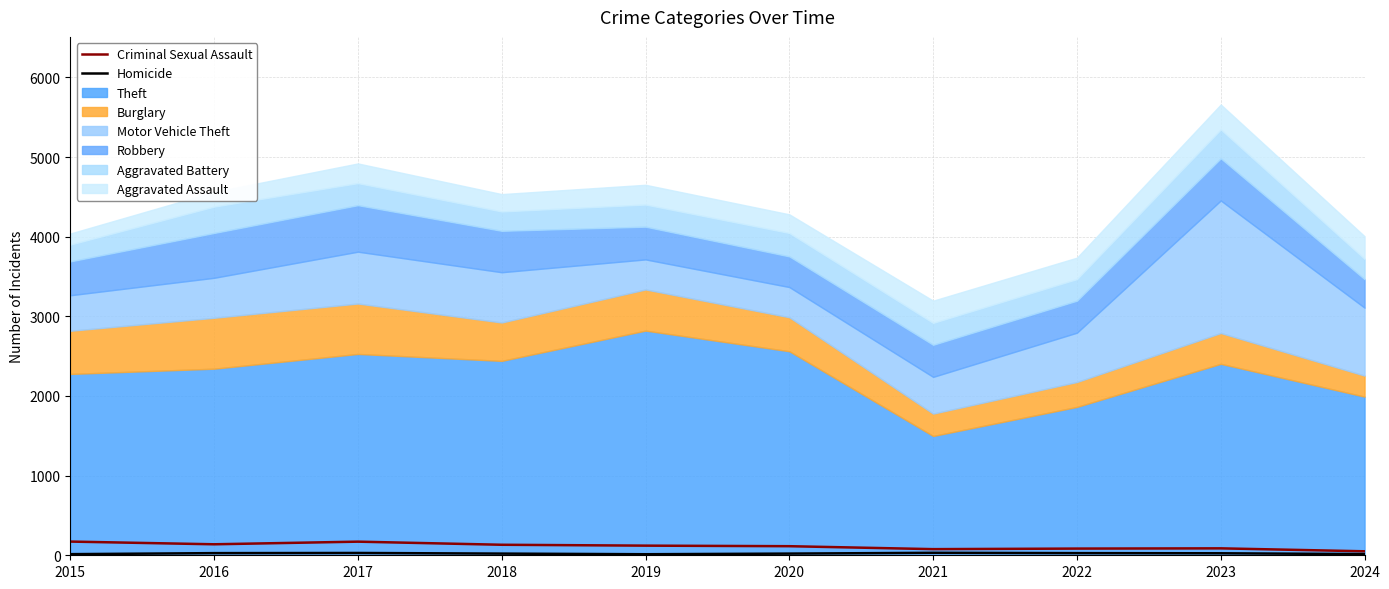

Does the chart have visible grid lines?

Yes